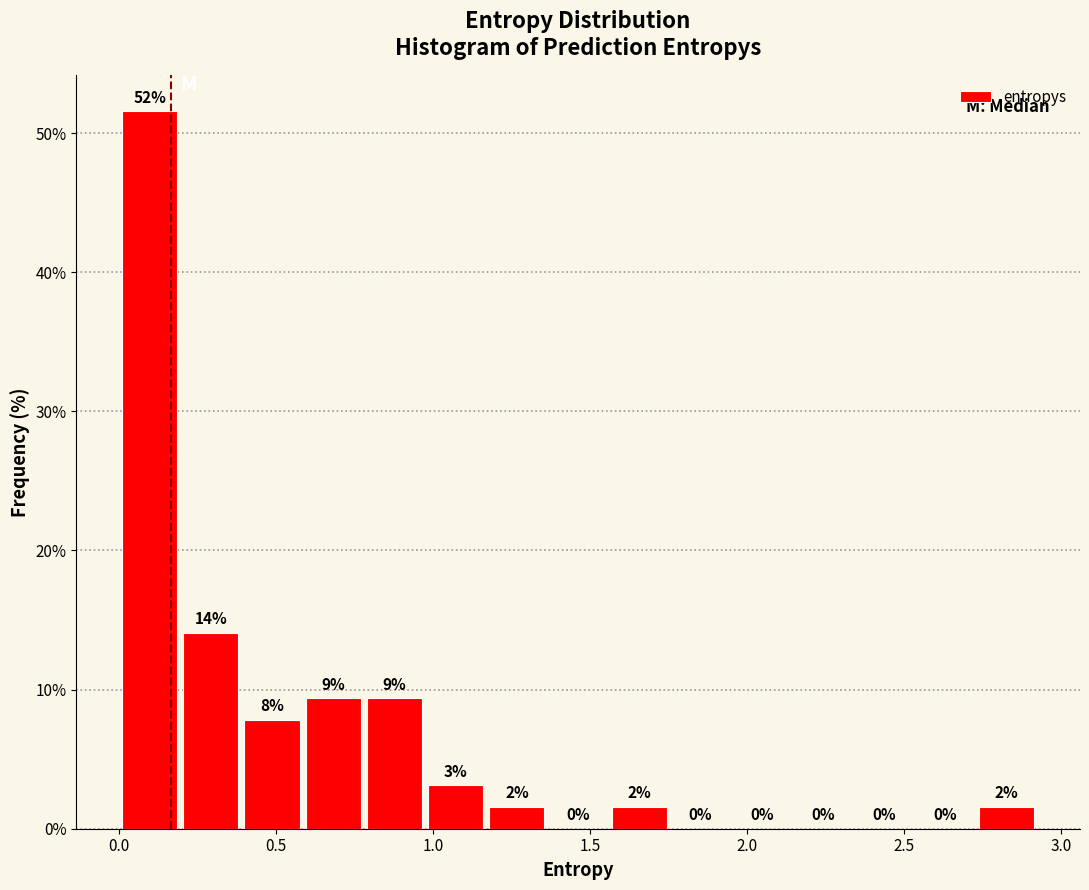

Read against the x-axis, roughly where is the centre of the tallest bar?

0.10